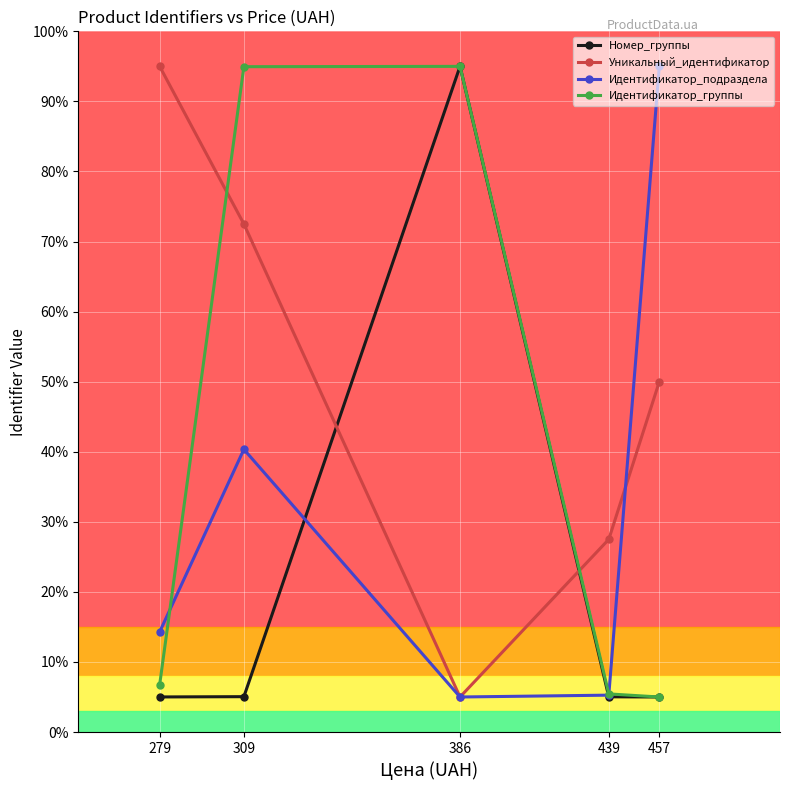

True or false: Идентификатор_группы has a value of 133.8 at 309.

False